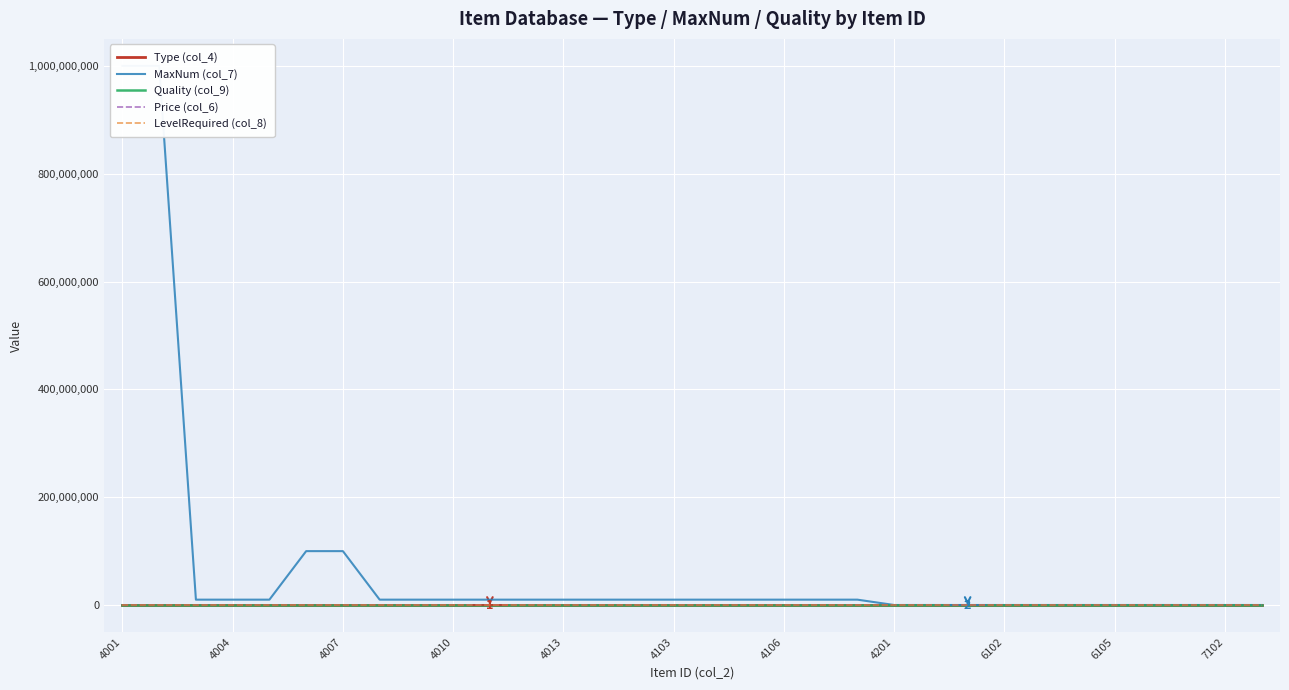

True or false: MaxNum (col_7) has more than 2 points higher than both neighbors.

False